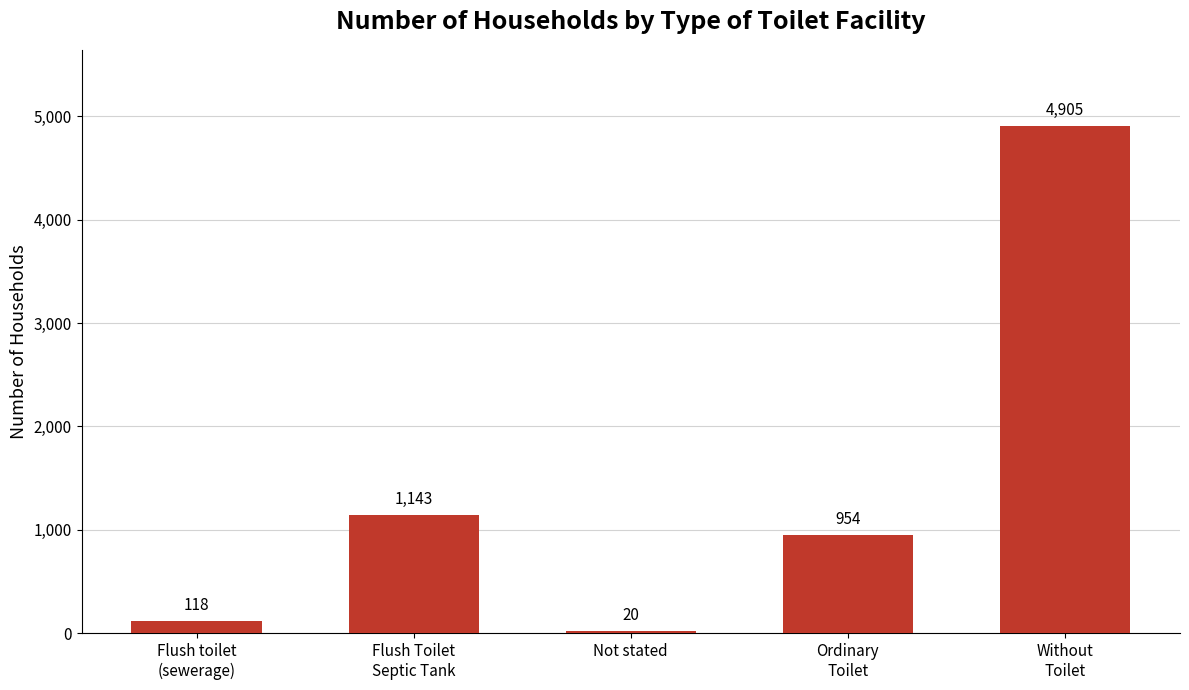

True or false: the data shows 4905 at Without
Toilet.

True